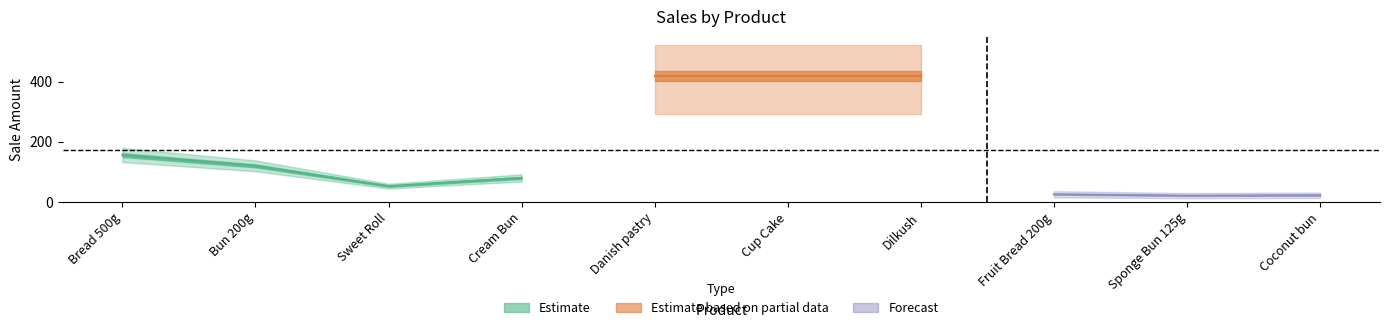

How many points are lower than both their immediate neighbors (excluding endpoints)?

2